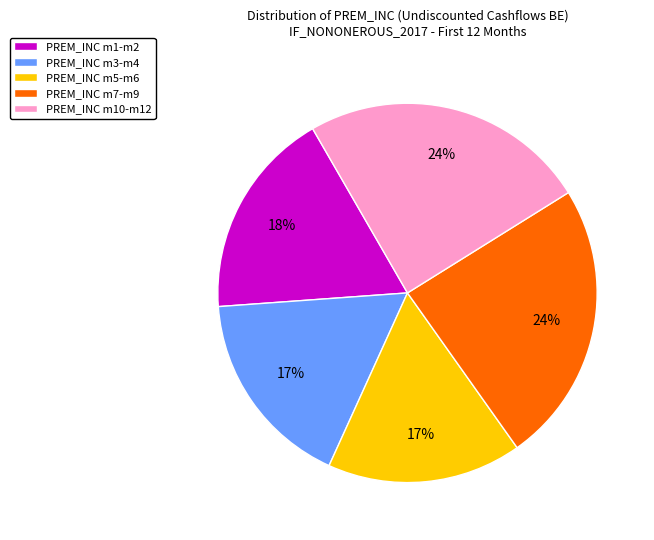

To the nearest percent, what is the average slice percentage?

20%